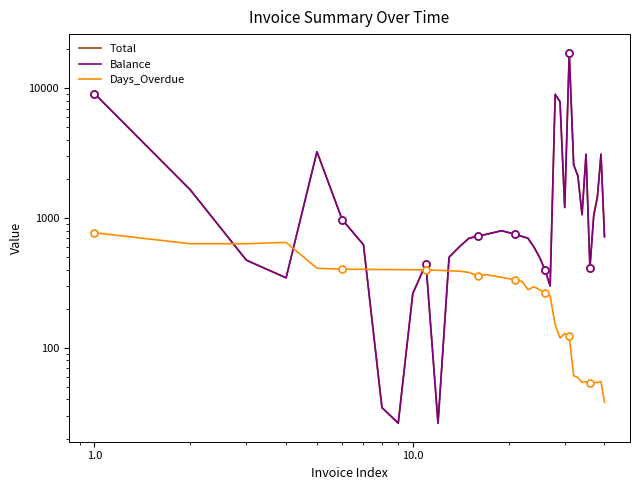

What is the highest value of the Total series?

18874.3